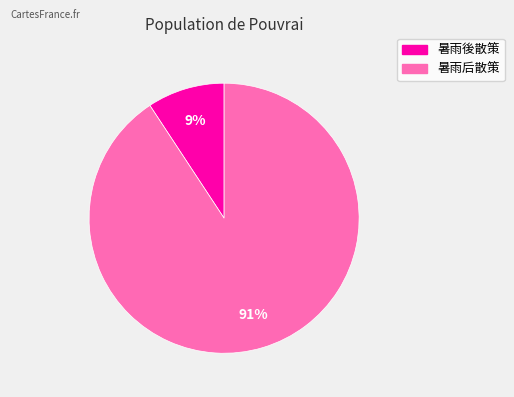

Which has a higher value, 暑雨後散策 or 暑雨后散策?

暑雨后散策